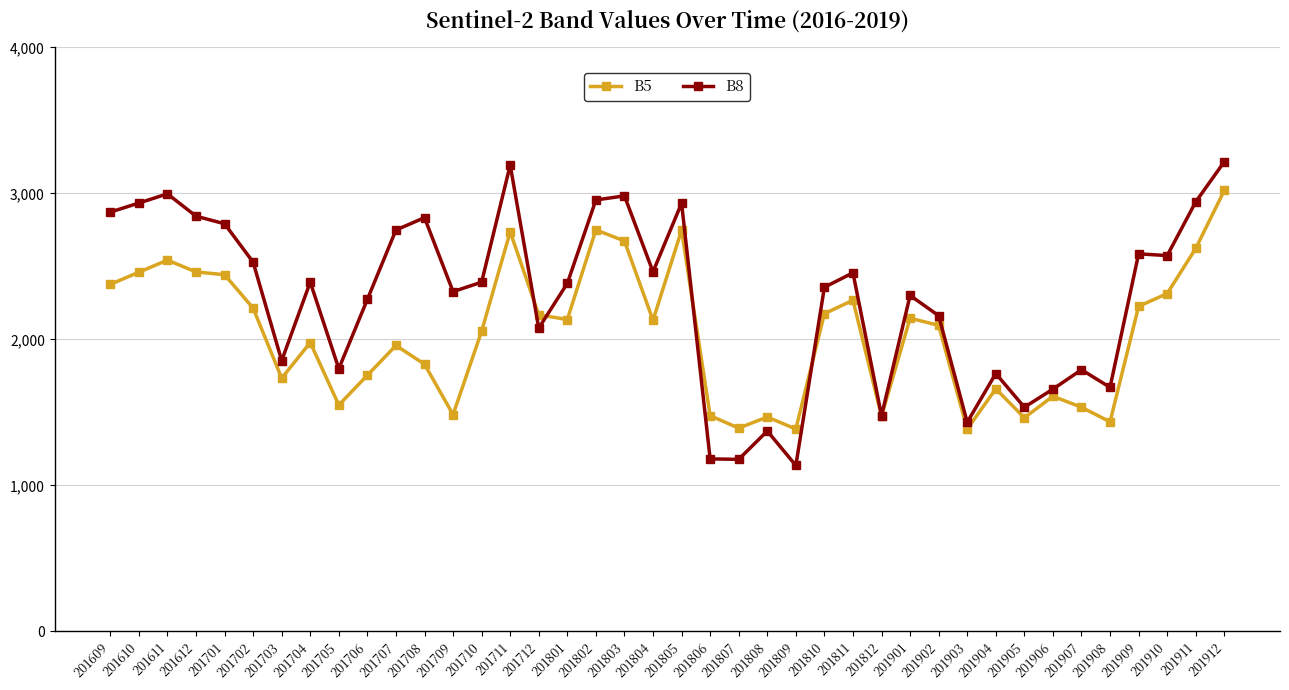

Between which two adjacent categories do B8 and B5 first intersect?

201711 and 201712